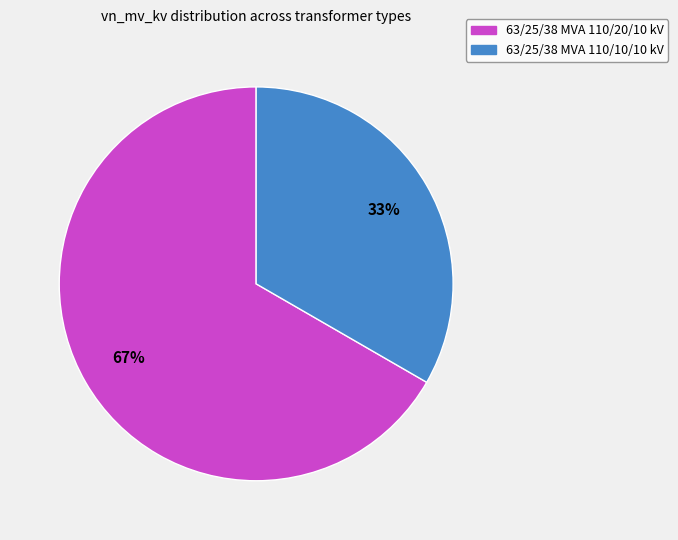

Rank the categories by value from lowest to highest.

63/25/38 MVA 110/10/10 kV, 63/25/38 MVA 110/20/10 kV